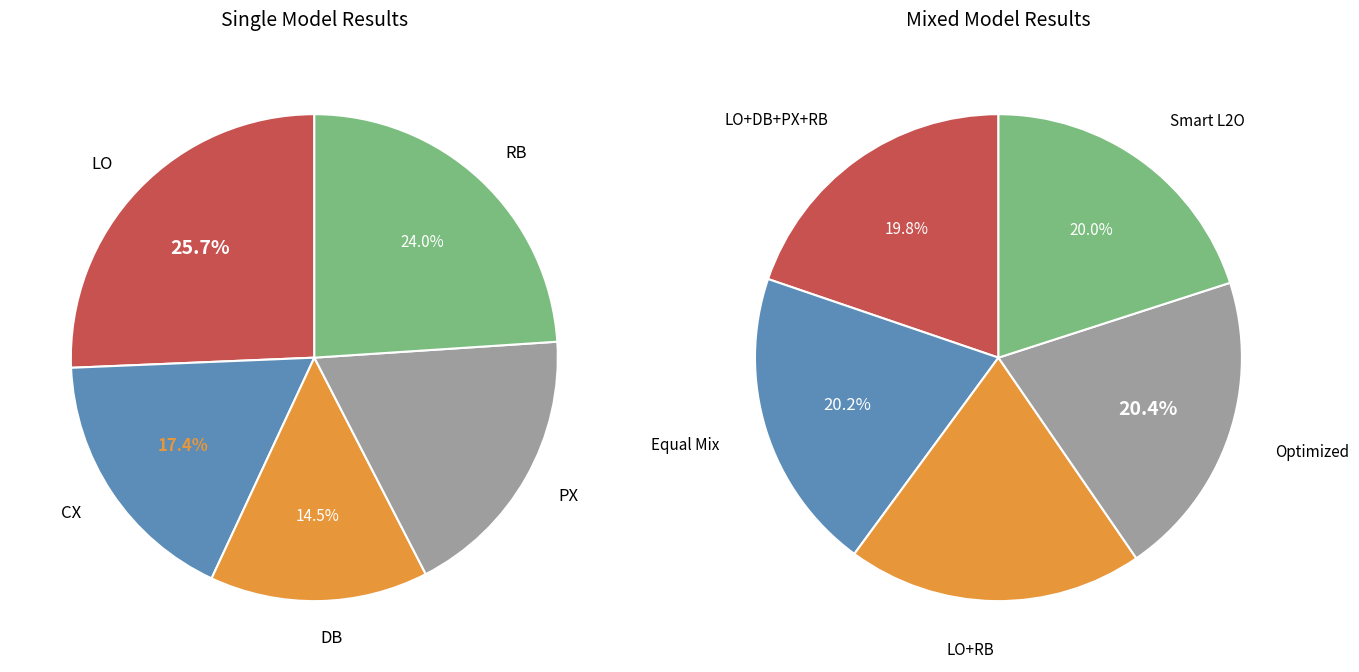

To the nearest percent, what percentage of the pie is RB?

24%